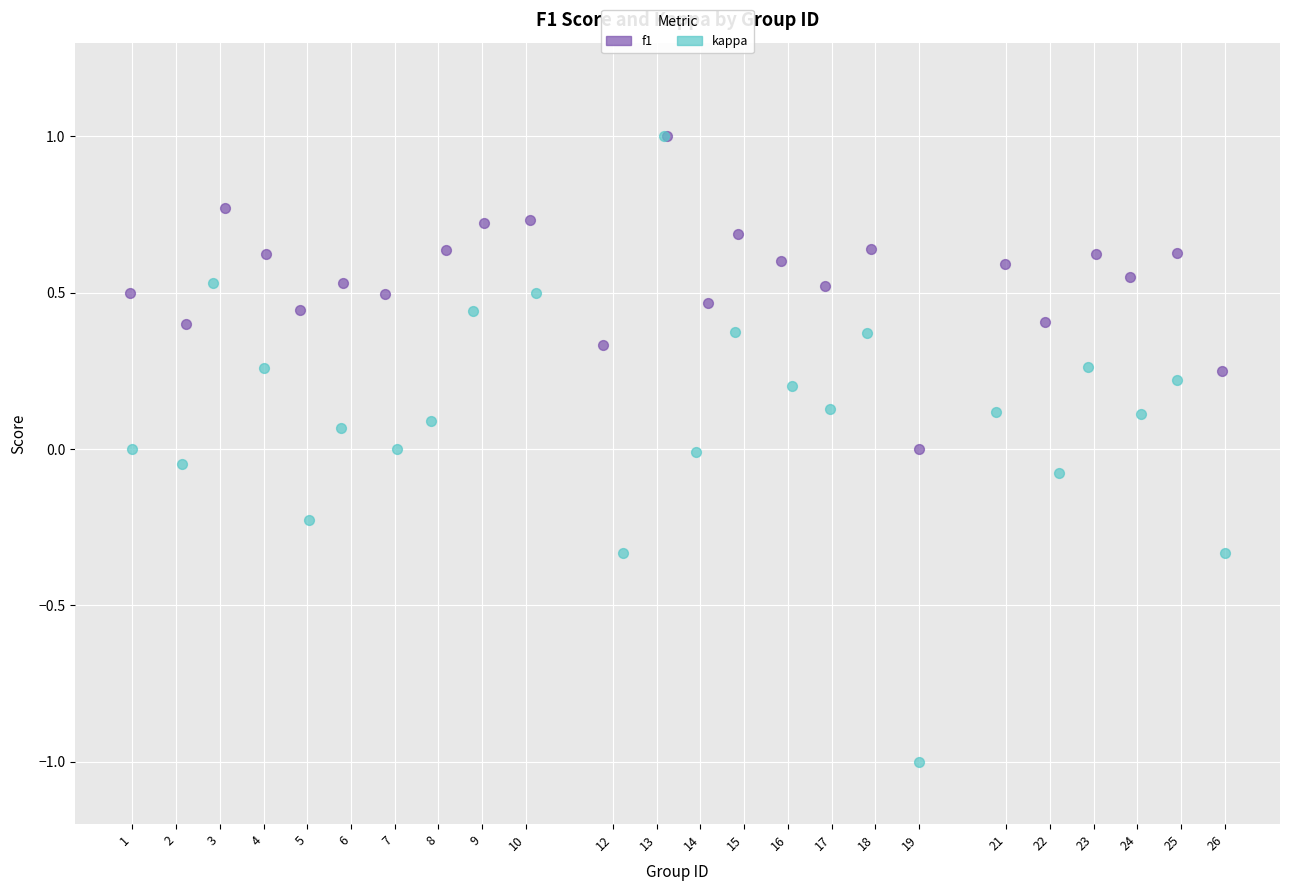

Which series has the largest Y range (max minus min)?

kappa